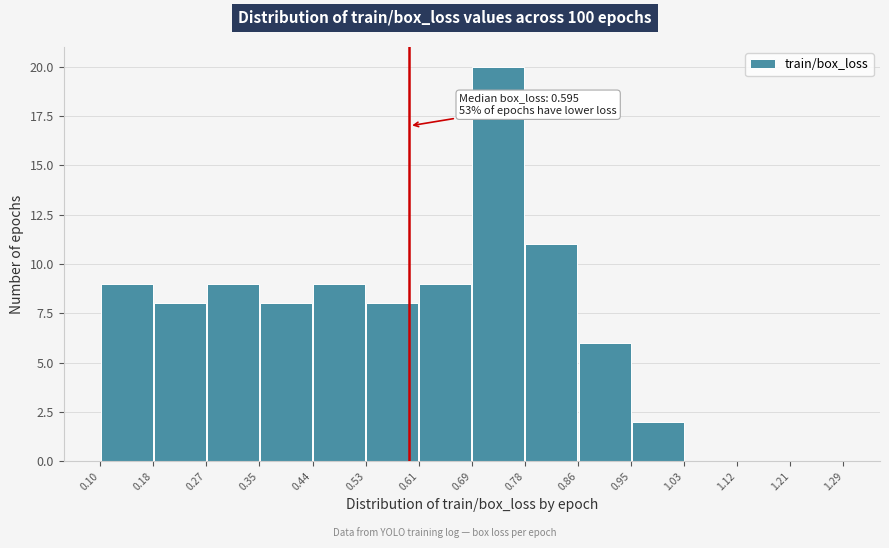

Over which range of the x-axis is the bar tallest?

0.69 to 0.78